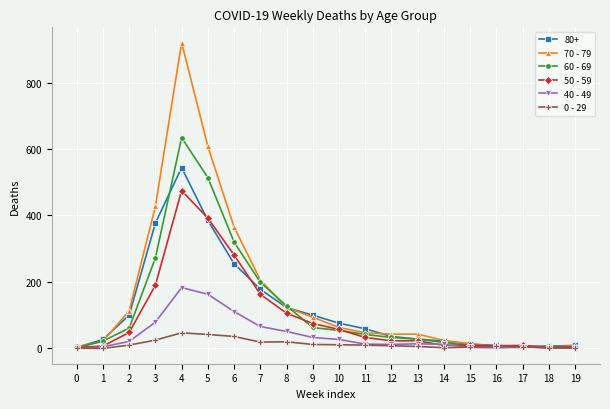

The value of 80+ at 8 is 123. True or false?

True